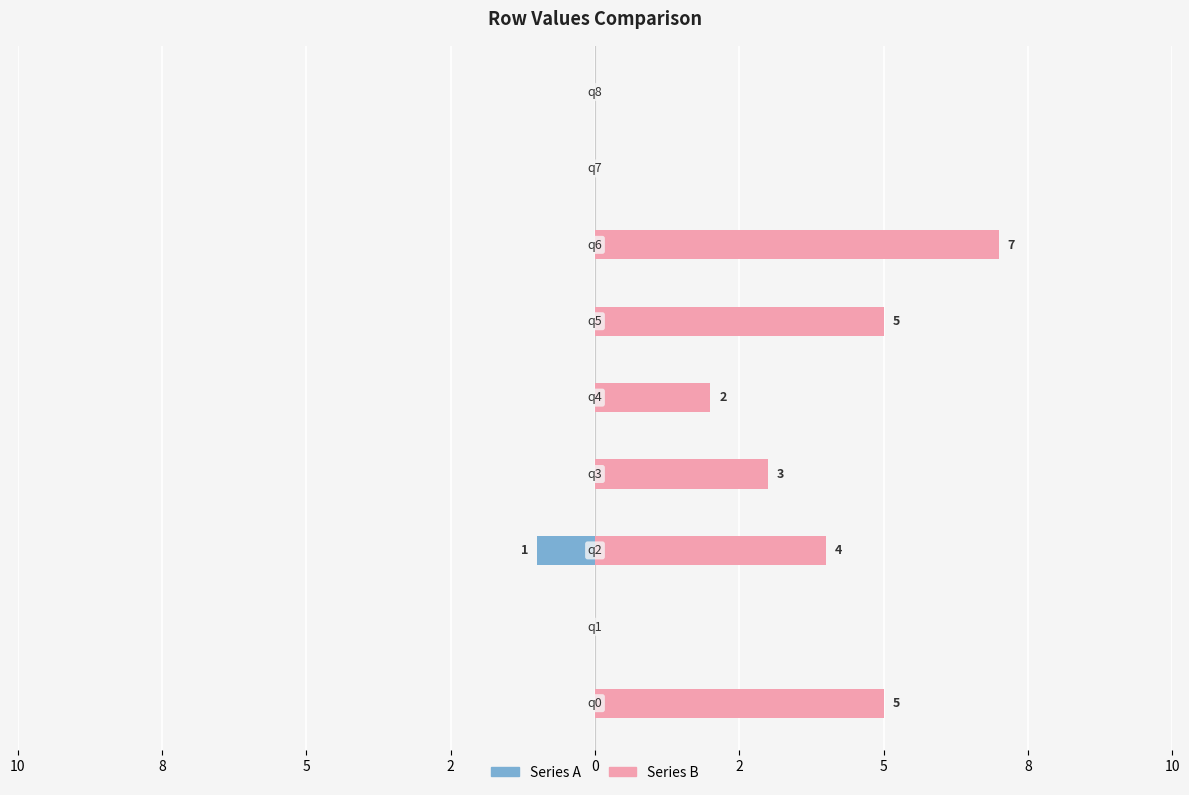

Between 10 and 10, which is larger?

10